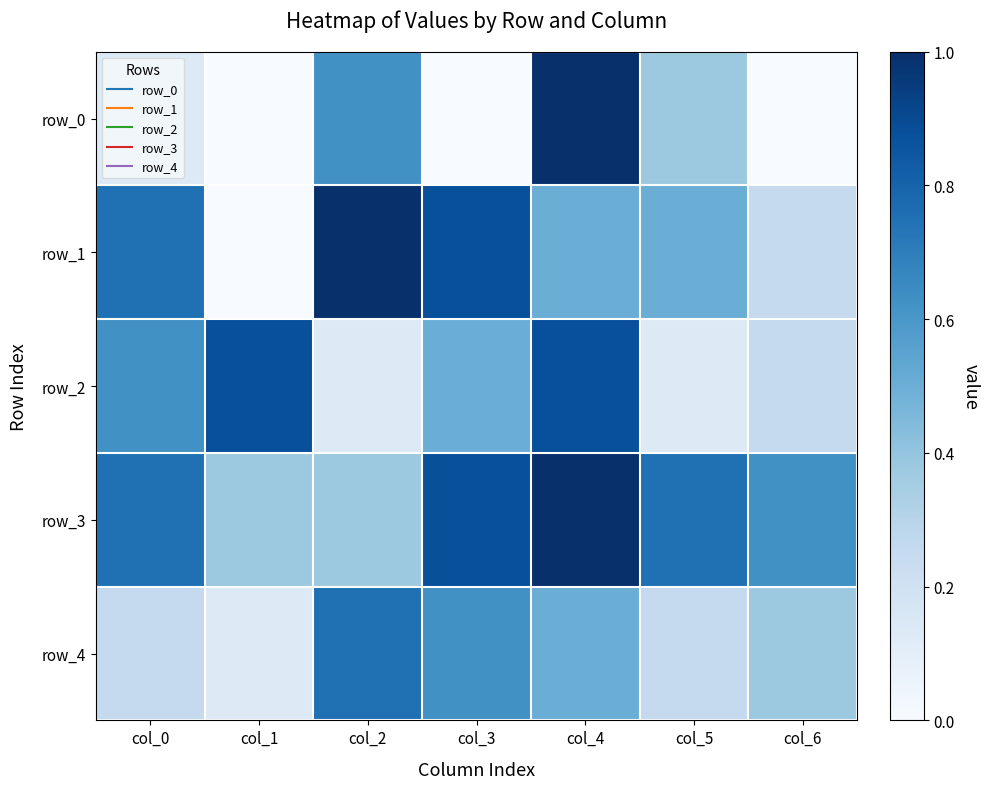

How many row_4 values are between 0 and 1?

7